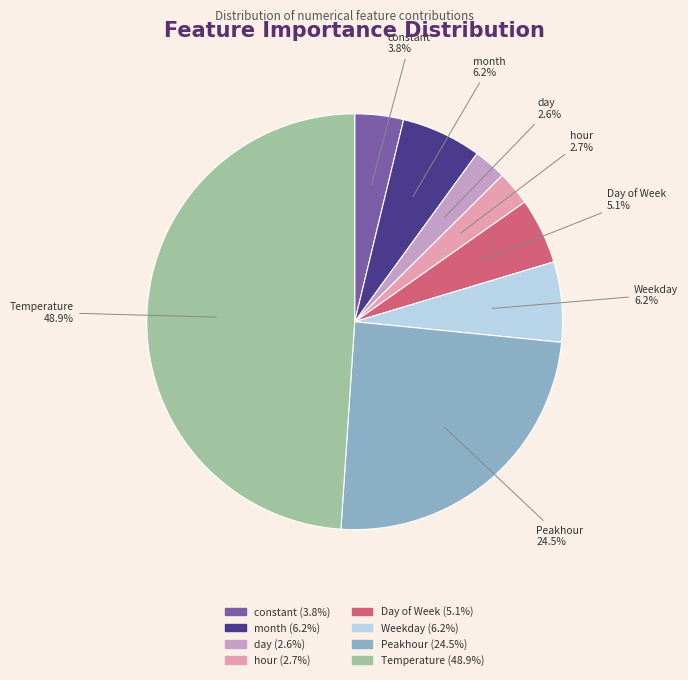

To the nearest percent, what is the difference between the largest and smallest slice percentages?

46%